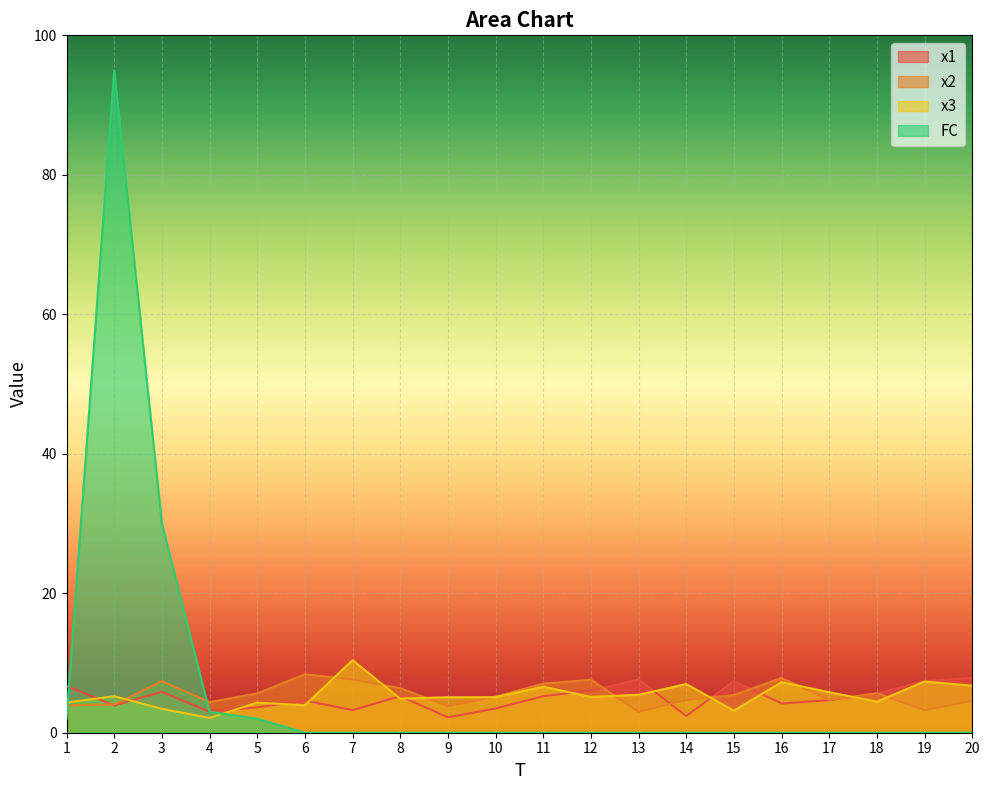

Where is x3 nearest to the value 6?

17